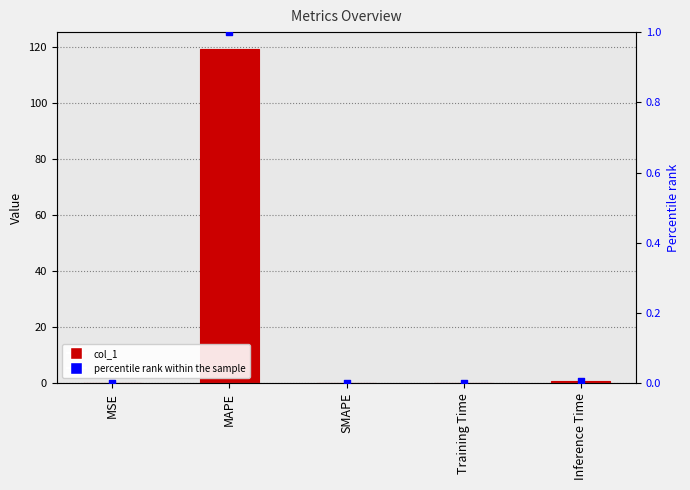

Which series has the largest total across all categories?

col_1